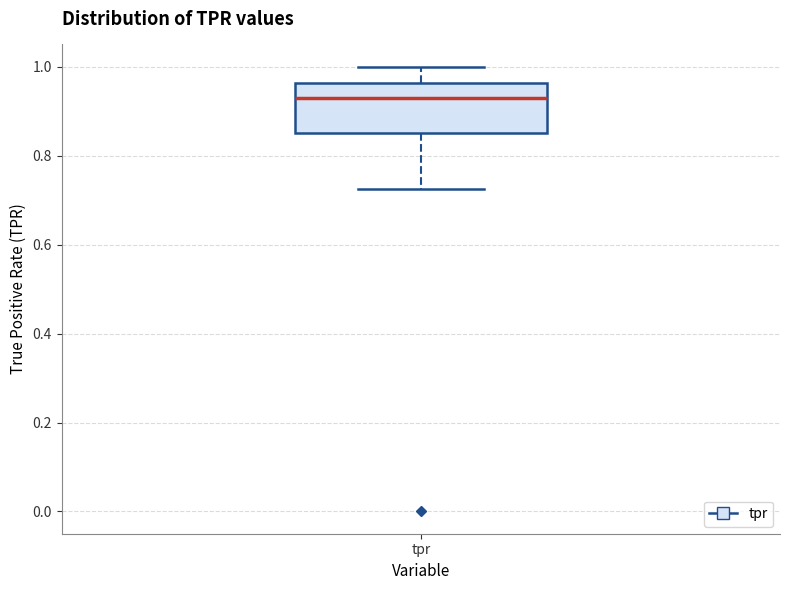

Transcribe this box plot: give where the median line is, the range the box spans, and where the two whiskers end, as read against the y-axis. The values are not printed on the chart, so give them approximately, as read against the axis.

median 0.92, box 0.86 to 0.96, whiskers 0.72 to 1.00